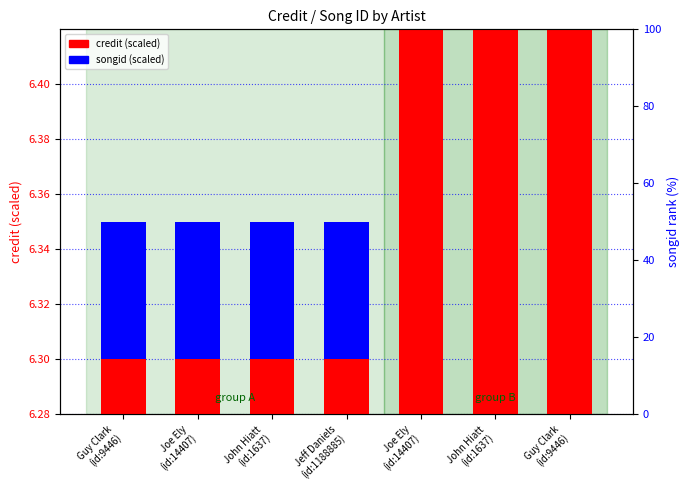

Which series changed the most between Guy Clark
(id:9446) and Joe Ely
(id:14407)?

credit (scaled)